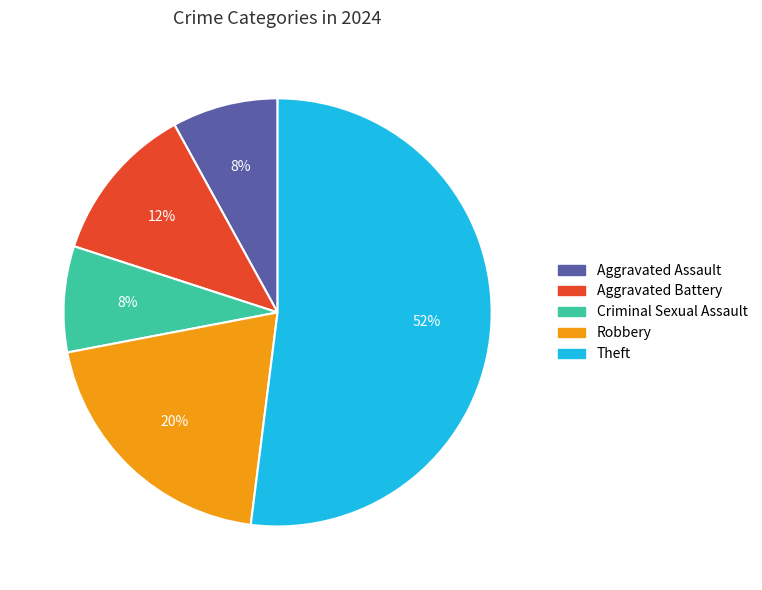

Is there any slice that represents more than half of the pie?

Yes